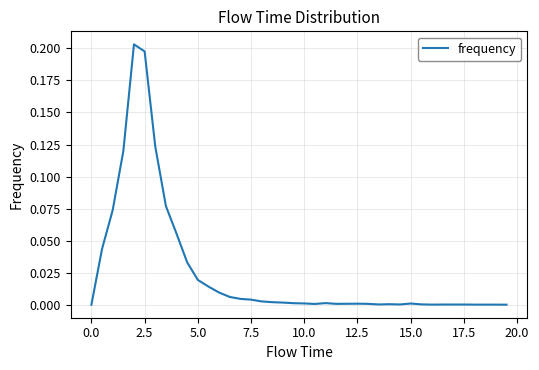

How many lines are shown in the chart?

1